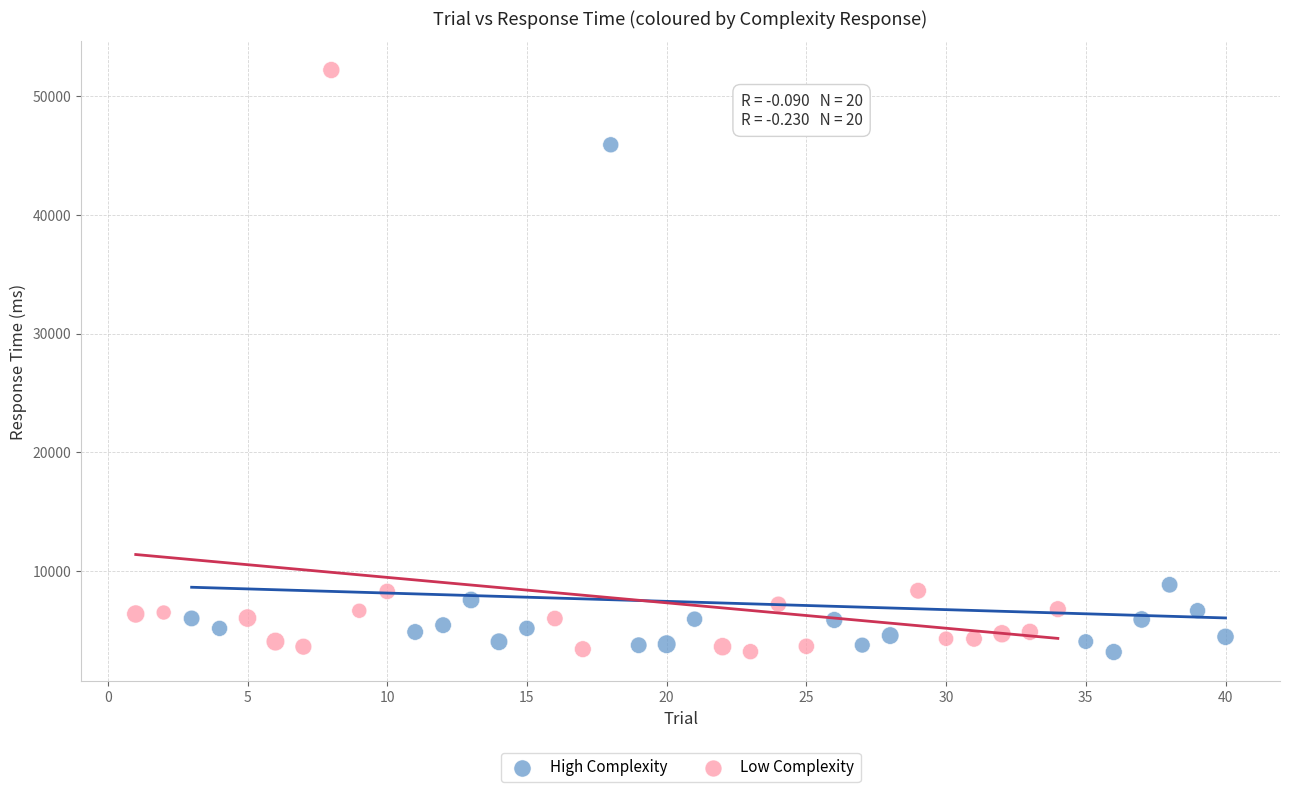

Which series contains the highest Y value?

Low Complexity